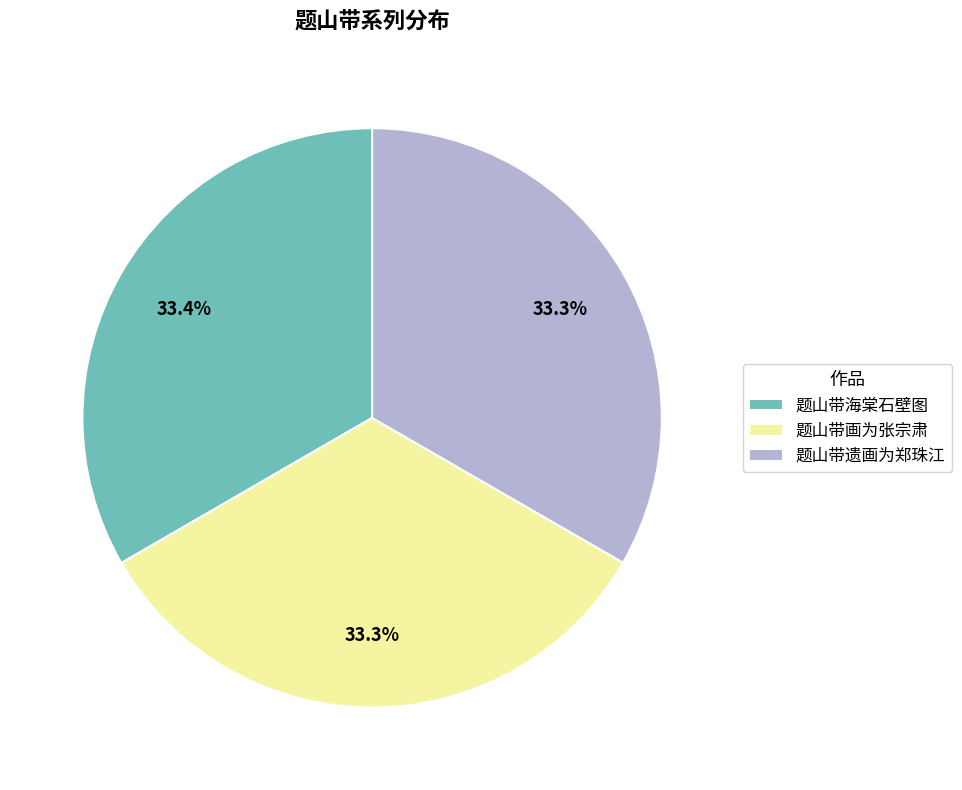

How many segments does this pie chart have?

3